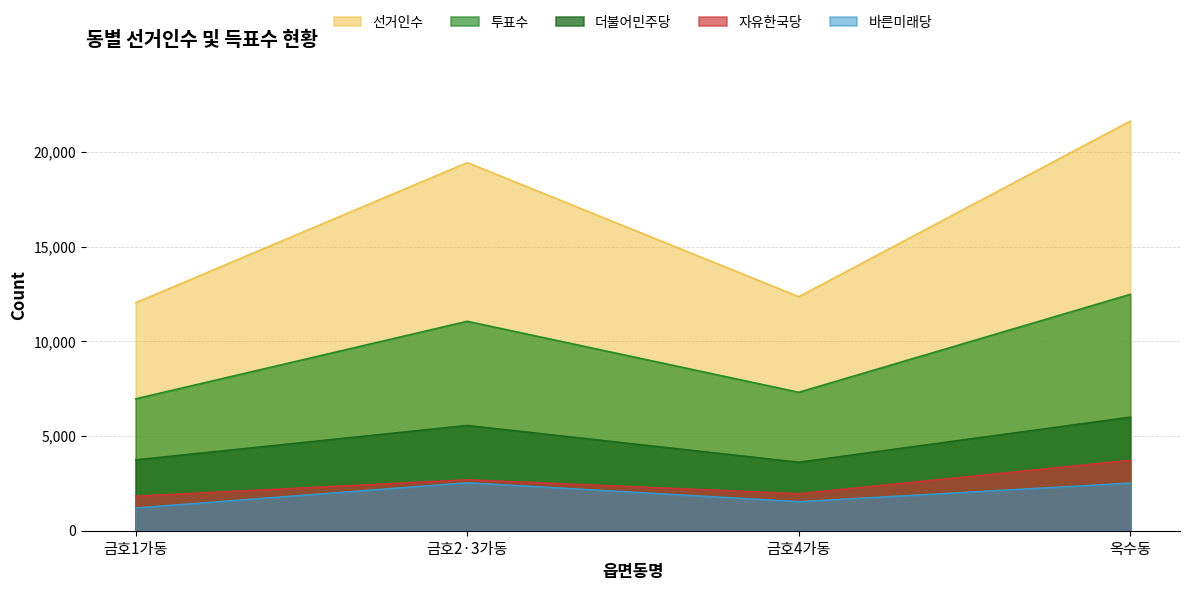

Is the value of 자유한국당 at 금호4가동 greater than the value of 선거인수 at 금호4가동?

No